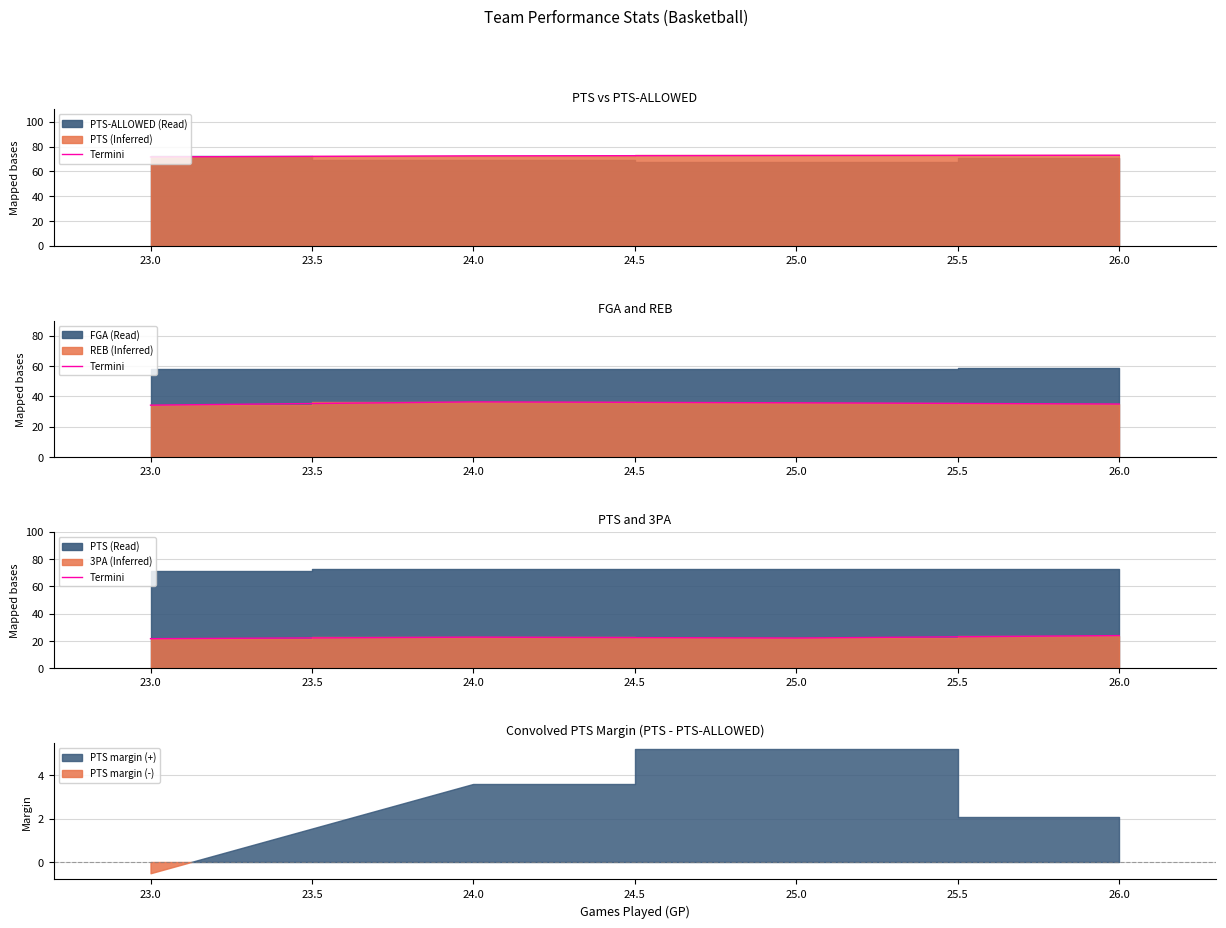

At which category does the data reach its first local valley?

25.0